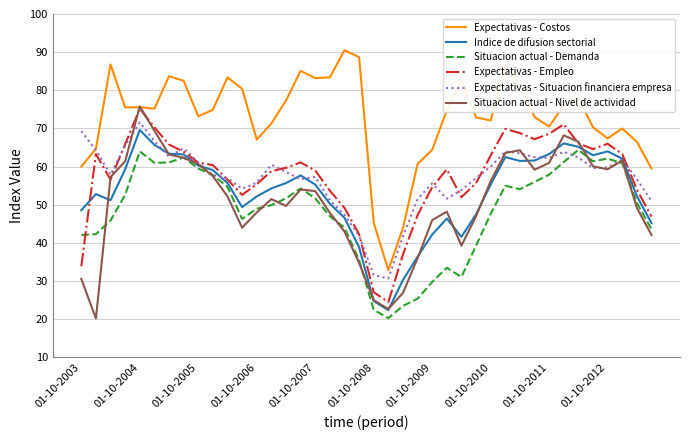

True or false: Situacion actual - Demanda and Expectativas - Costos cross at least once.

False